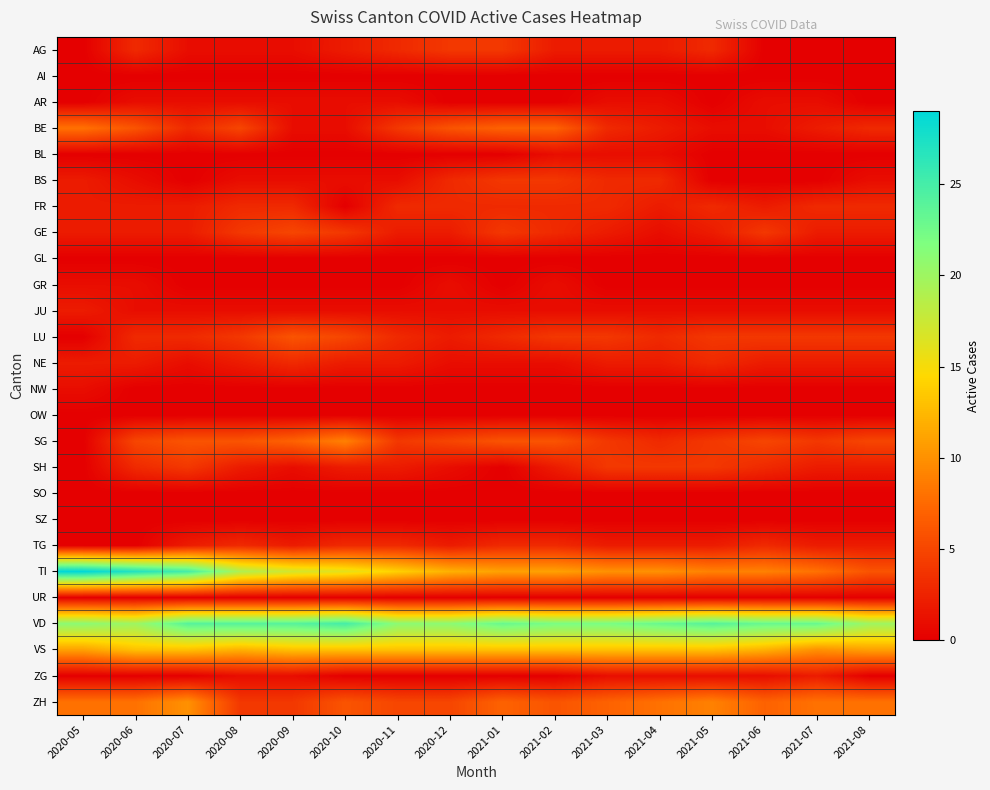

How many distinct data groups are displayed?

26